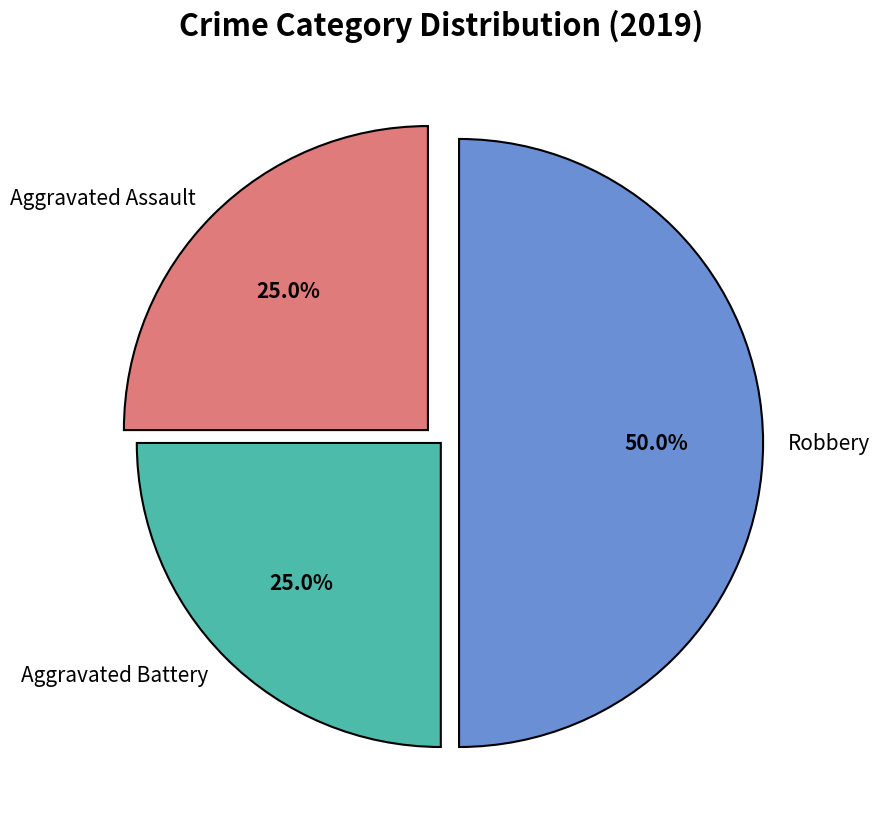

Which slice is the largest?

Robbery